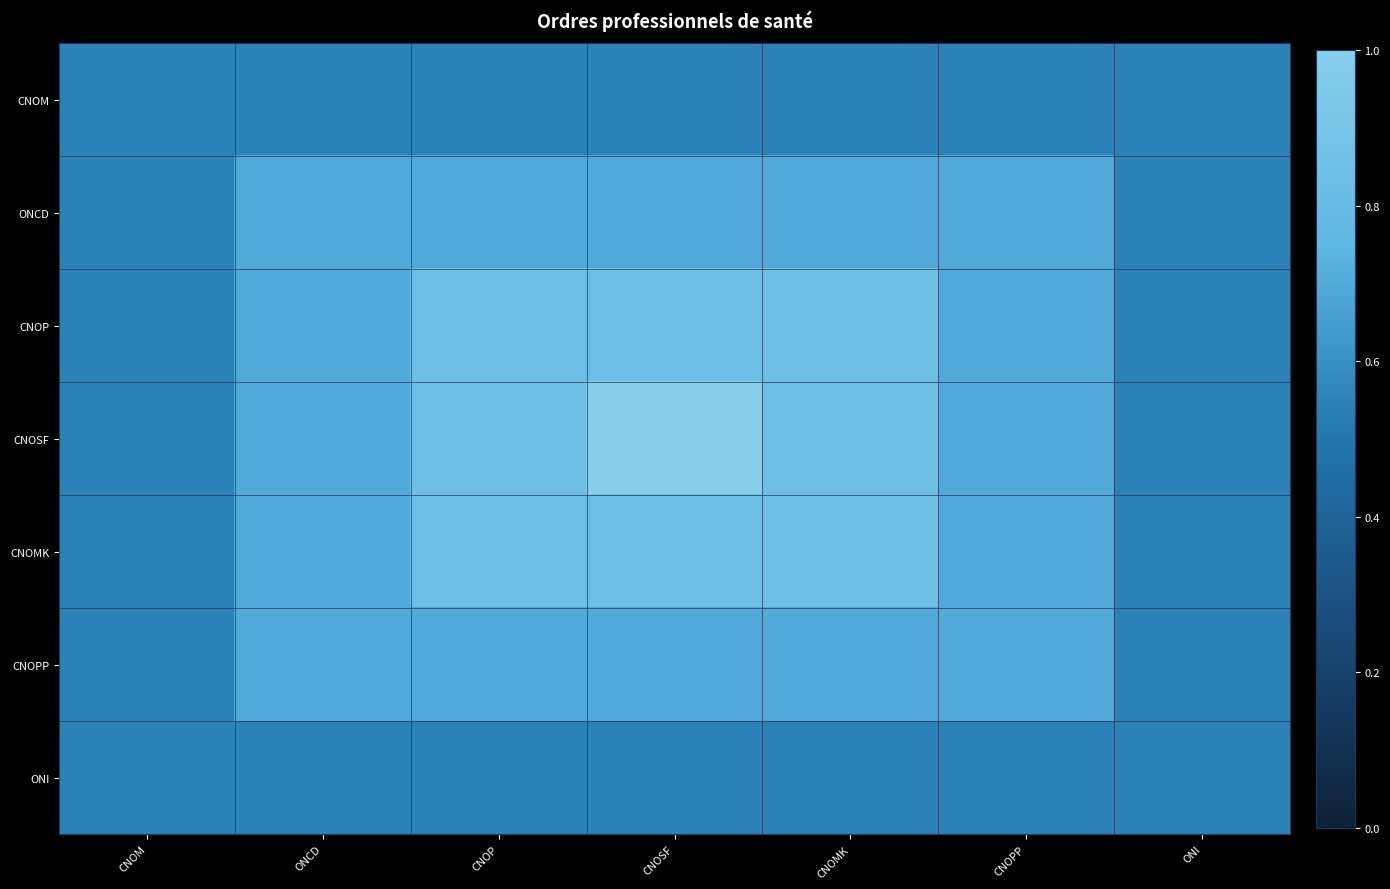

Reading left to right, list all the values displayed in this chart.

CNOM: CNOM=0.6	ONCD=0.6	CNOP=0.6	CNOSF=0.6	CNOMK=0.6	CNOPP=0.6	ONI=0.6
ONCD: CNOM=0.6	ONCD=0.7	CNOP=0.7	CNOSF=0.7	CNOMK=0.7	CNOPP=0.7	ONI=0.6
CNOP: CNOM=0.6	ONCD=0.7	CNOP=0.8	CNOSF=0.8	CNOMK=0.8	CNOPP=0.7	ONI=0.6
CNOSF: CNOM=0.6	ONCD=0.7	CNOP=0.8	CNOSF=1.0	CNOMK=0.8	CNOPP=0.7	ONI=0.6
CNOMK: CNOM=0.6	ONCD=0.7	CNOP=0.8	CNOSF=0.8	CNOMK=0.8	CNOPP=0.7	ONI=0.6
CNOPP: CNOM=0.6	ONCD=0.7	CNOP=0.7	CNOSF=0.7	CNOMK=0.7	CNOPP=0.7	ONI=0.6
ONI: CNOM=0.6	ONCD=0.6	CNOP=0.6	CNOSF=0.6	CNOMK=0.6	CNOPP=0.6	ONI=0.6